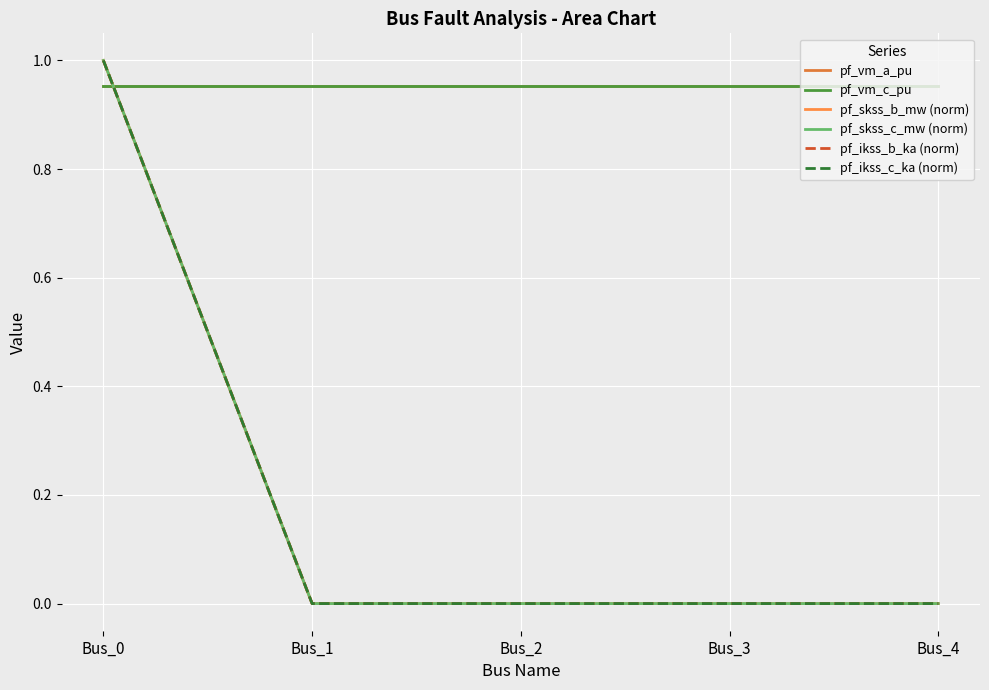

What is the difference between the maximum and second lowest values in the pf_skss_c_mw (norm) series?

1.0